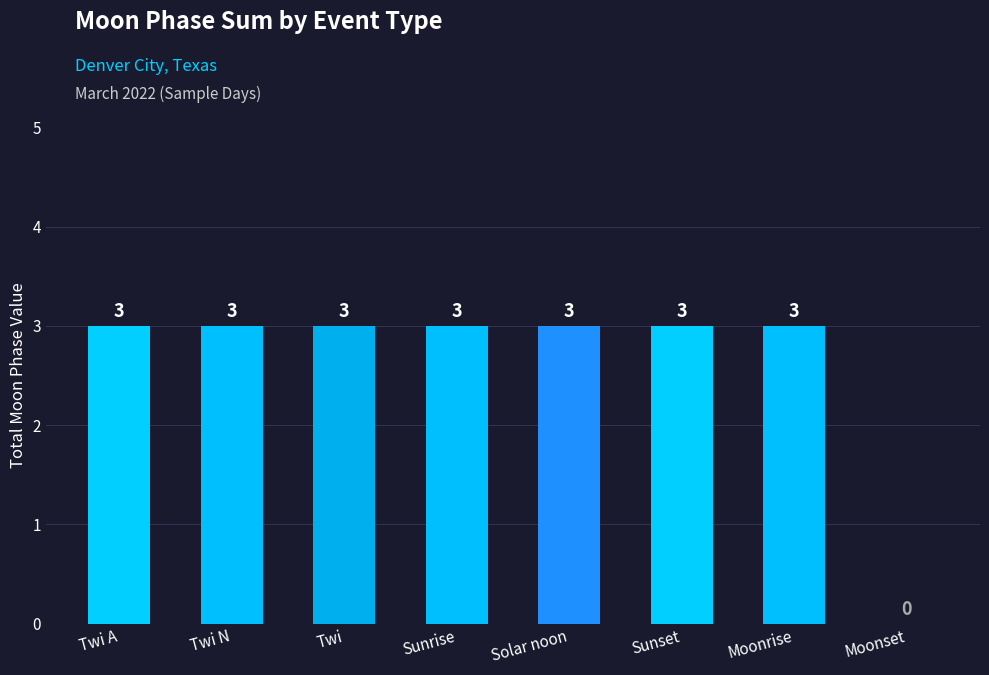

What is the change in value from Sunrise to Moonset?

-3